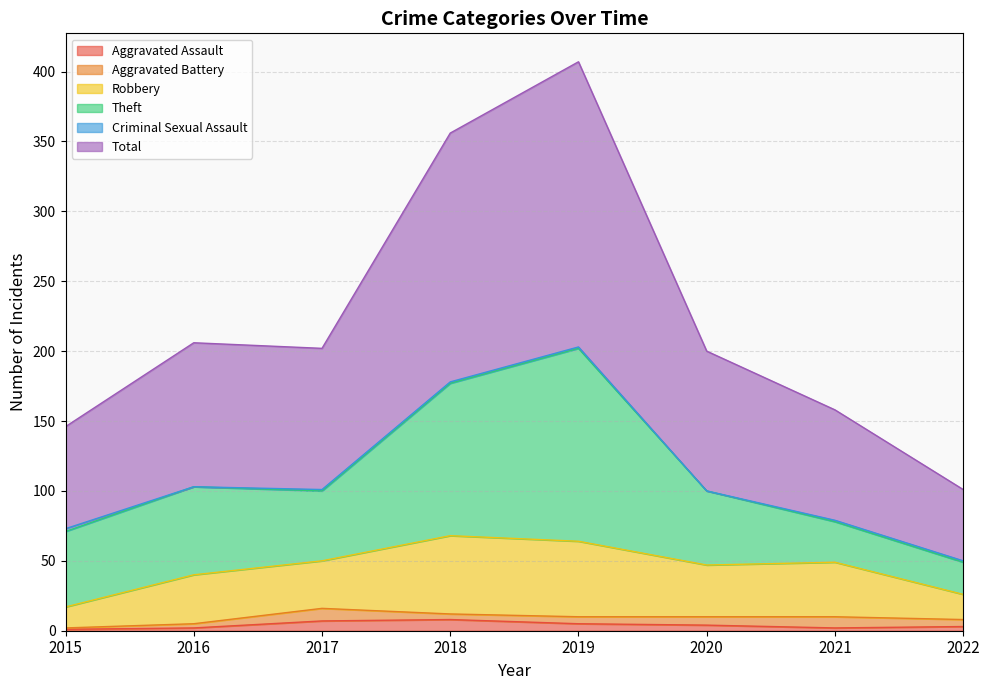

Reading right to left, what are all the values shown in this chart?

Aggravated Assault: 2022=3	2021=2	2020=4	2019=5	2018=8	2017=7	2016=2	2015=1
Aggravated Battery: 2022=5	2021=8	2020=6	2019=5	2018=4	2017=9	2016=3	2015=1
Robbery: 2022=18	2021=39	2020=37	2019=54	2018=56	2017=34	2016=35	2015=15
Theft: 2022=23	2021=29	2020=53	2019=138	2018=109	2017=50	2016=63	2015=54
Criminal Sexual Assault: 2022=1	2021=1	2020=0	2019=1	2018=1	2017=1	2016=0	2015=2
Total: 2022=51	2021=79	2020=100	2019=204	2018=178	2017=101	2016=103	2015=73